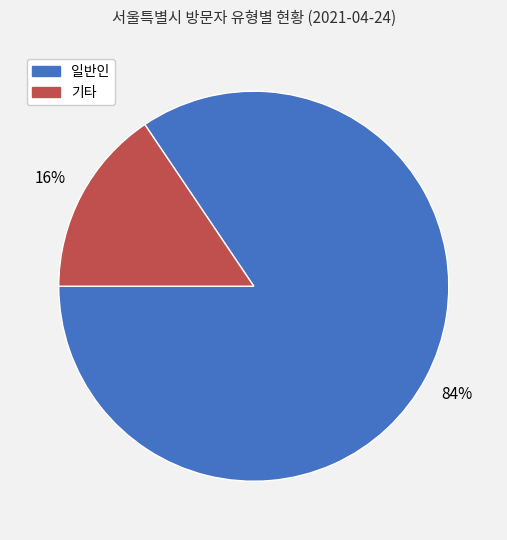

Which category has the biggest portion of the pie?

일반인